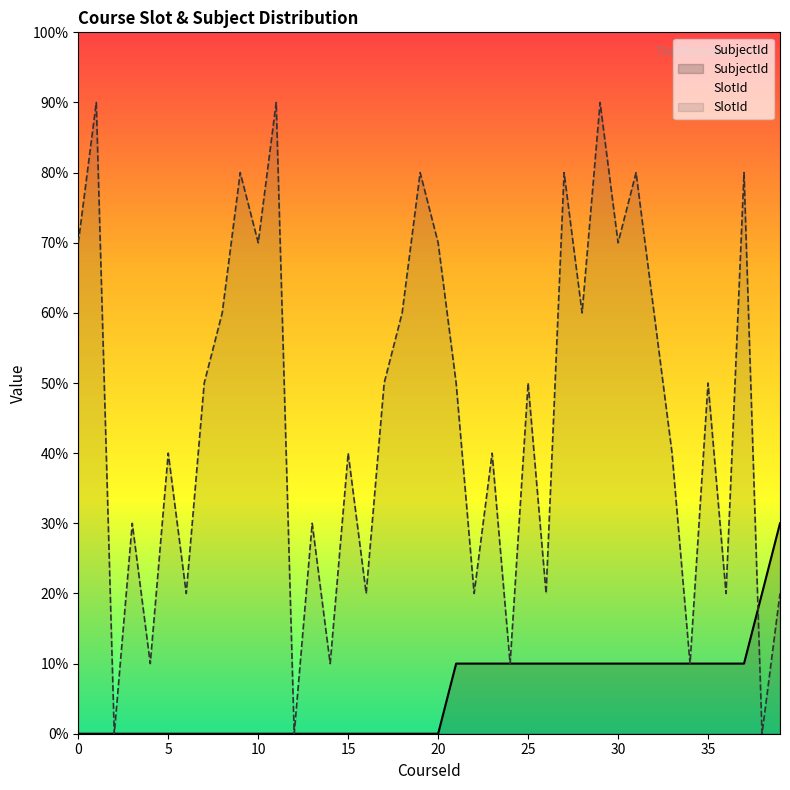

Reading right to left, extract all data points from this chart.

SubjectId: 3	2	1	1	1	1	1	1	1	1	1	1	1	1	1	1	1	1	1	0	0	0	0	0	0	0	0	0	0	0	0	0	0	0	0	0	0	0	0	0
SlotId: 2	0	8	2	5	1	4	6	8	7	9	6	8	2	5	1	4	2	5	7	8	6	5	2	4	1	3	0	9	7	8	6	5	2	4	1	3	0	9	7